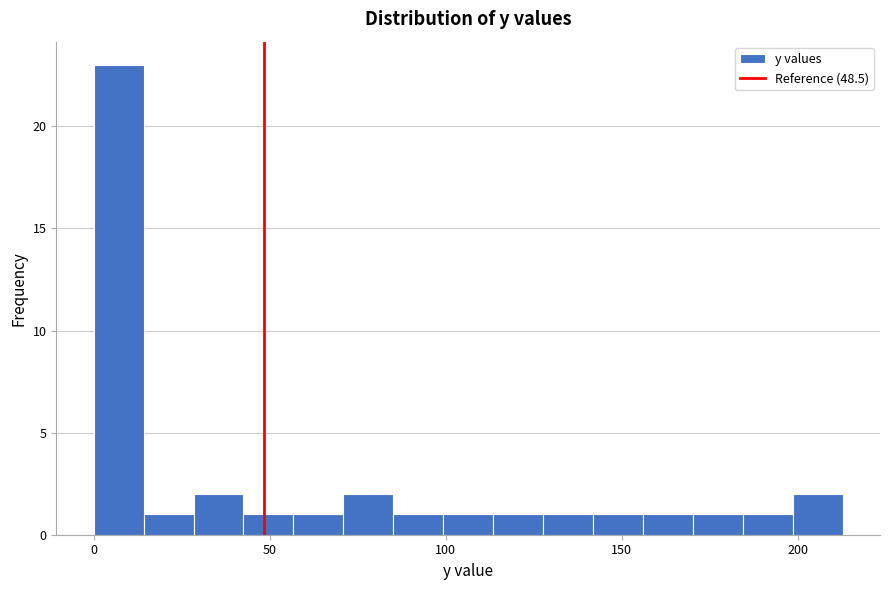

Read against the x-axis, roughly where is the centre of the tallest bar?

5